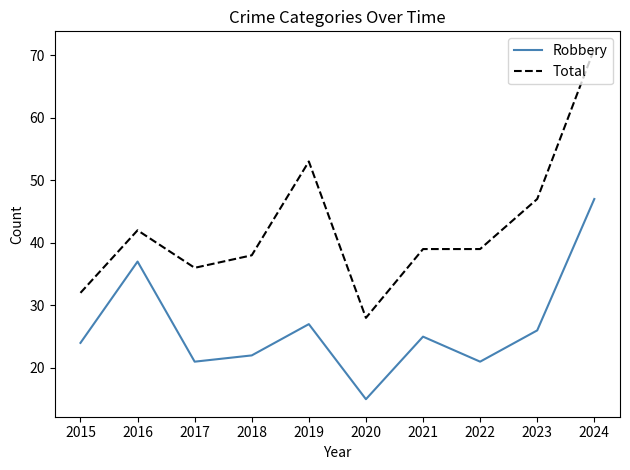

What are all the series names shown in the legend?

Robbery, Total